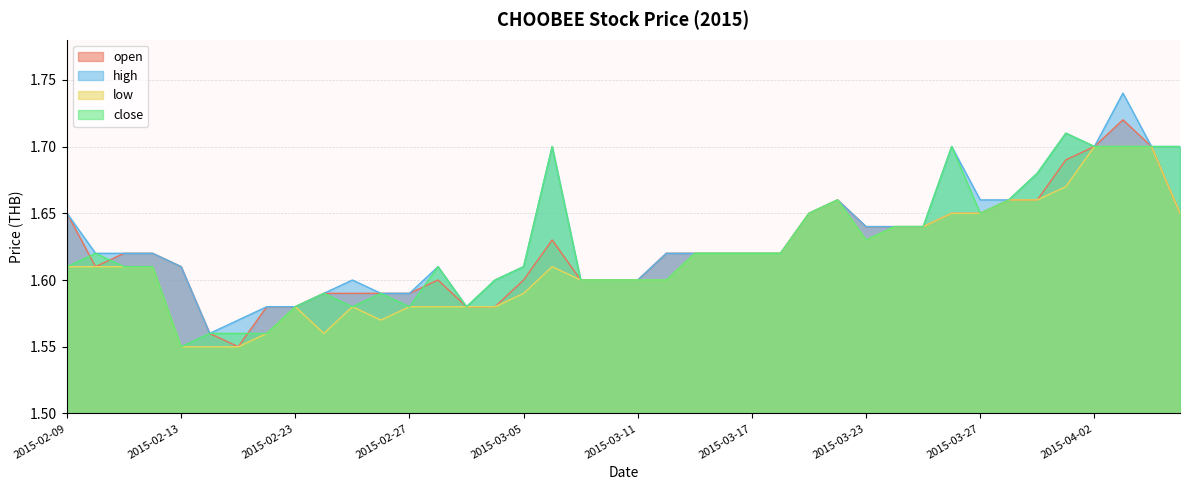

True or false: low and open cross at least once.

False